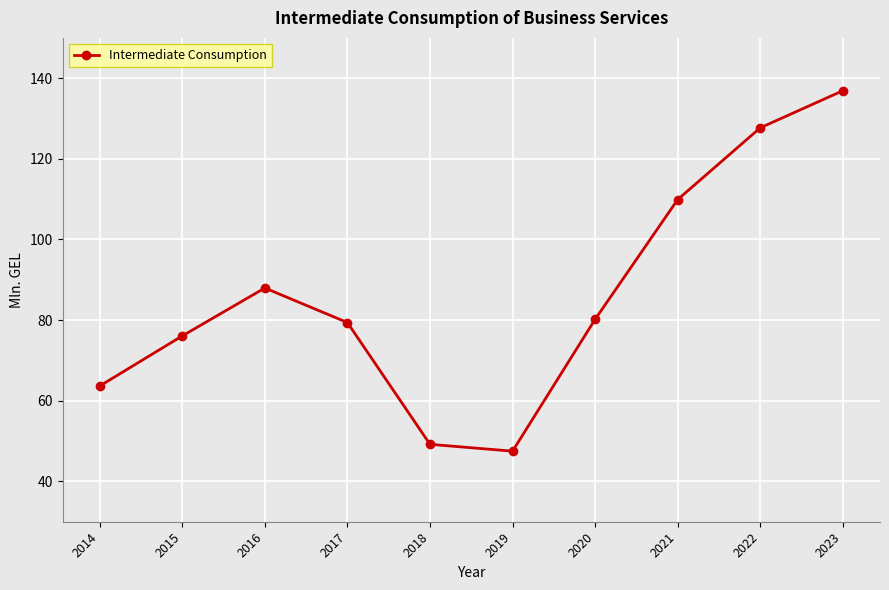

What is the average value?

85.9